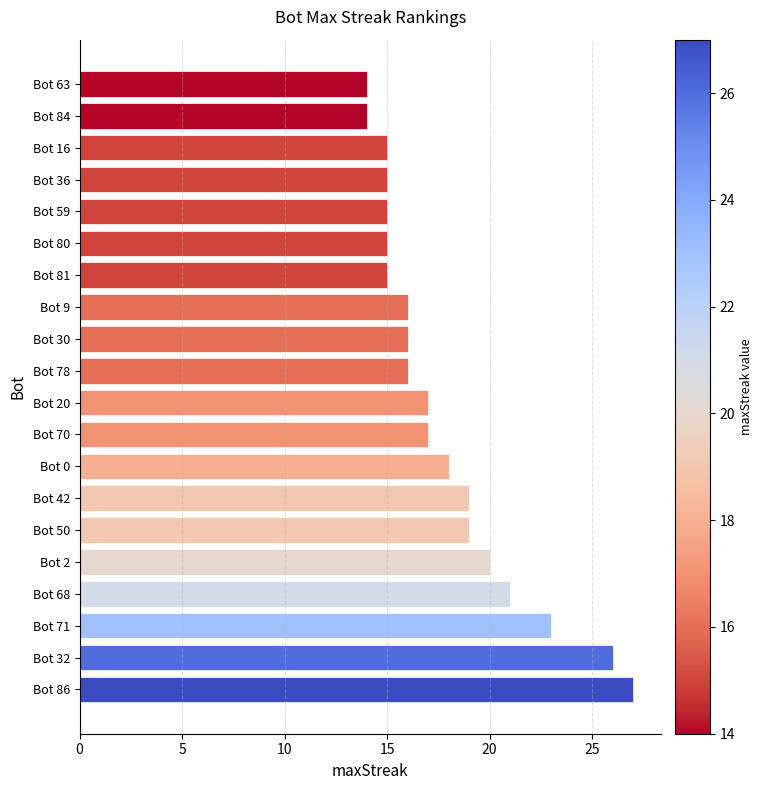

Reading bottom to top, list all the values displayed in this chart.

Bot 86=27	Bot 32=26	Bot 71=23	Bot 68=21	Bot 2=20	Bot 50=19	Bot 42=19	Bot 0=18	Bot 70=17	Bot 20=17	Bot 78=16	Bot 30=16	Bot 9=16	Bot 81=15	Bot 80=15	Bot 59=15	Bot 36=15	Bot 16=15	Bot 84=14	Bot 63=14